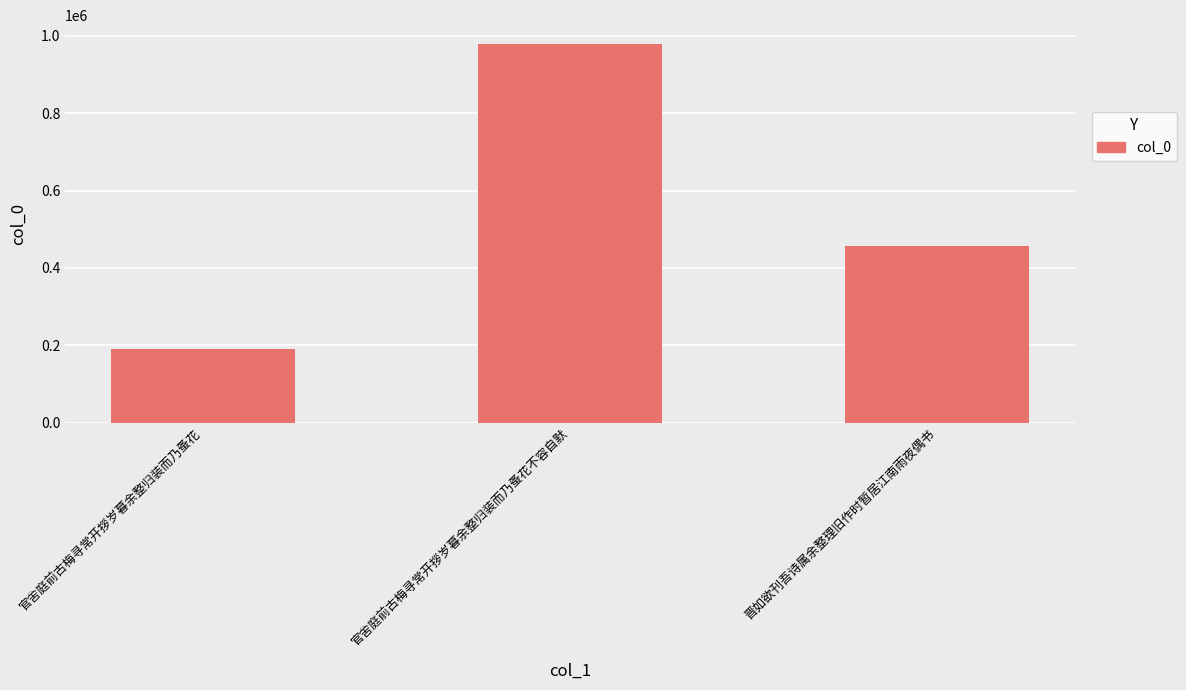

Rank the categories by value from highest to lowest.

官舍庭前古梅寻常开拶岁暮余整归装而乃蚤花不容自默, 晋如欲刊吾诗属余整理旧作时暂居江南雨夜偶书, 官舍庭前古梅寻常开拶岁暮余整归装而乃蚤花